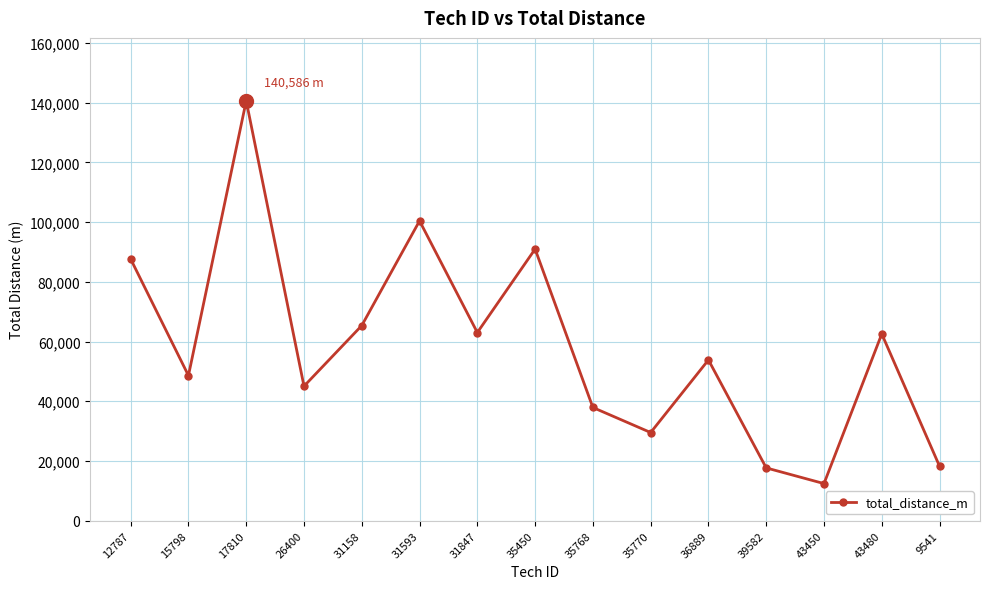

What is the approximate value at 31593?

100408